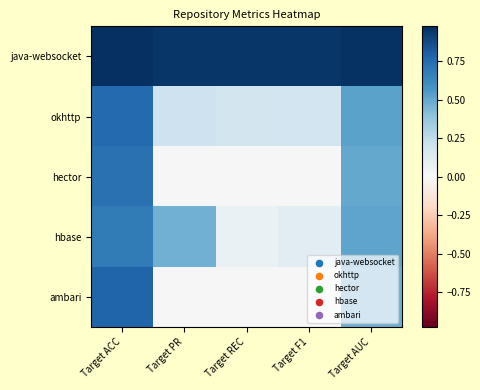

Rank the series by their maximum value, from lowest to highest.

hbase, hector, okhttp, ambari, java-websocket